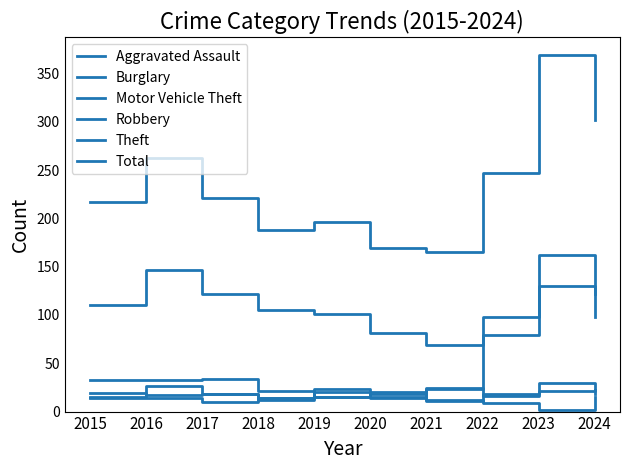

Reading left to right, transcribe all the data shown in this chart.

Aggravated Assault: 2015=14	2016=14	2017=10	2018=14	2019=20	2020=20	2021=11	2022=18	2023=21	2024=22
Burglary: 2015=15	2016=26	2017=18	2018=12	2019=15	2020=15	2021=12	2022=9	2023=2	2024=15
Motor Vehicle Theft: 2015=33	2016=33	2017=34	2018=21	2019=15	2020=18	2021=23	2022=79	2023=162	2024=98
Robbery: 2015=19	2016=17	2017=18	2018=14	2019=23	2020=14	2021=24	2022=16	2023=30	2024=18
Theft: 2015=110	2016=147	2017=122	2018=105	2019=101	2020=81	2021=69	2022=98	2023=130	2024=122
Total: 2015=217	2016=263	2017=221	2018=188	2019=196	2020=169	2021=165	2022=247	2023=369	2024=302